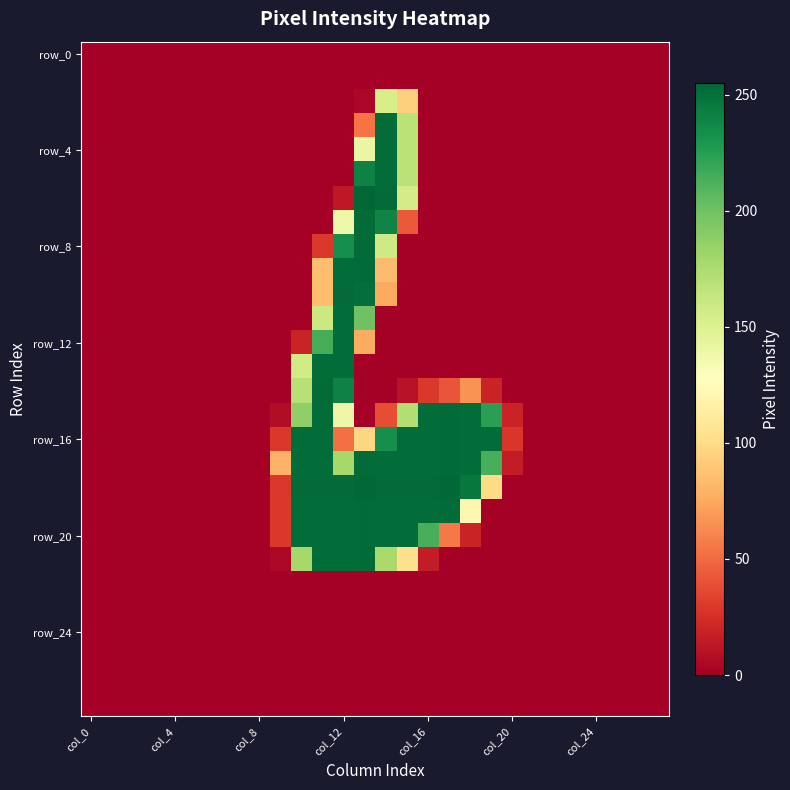

At which category does the chart reach its peak across all series?

13